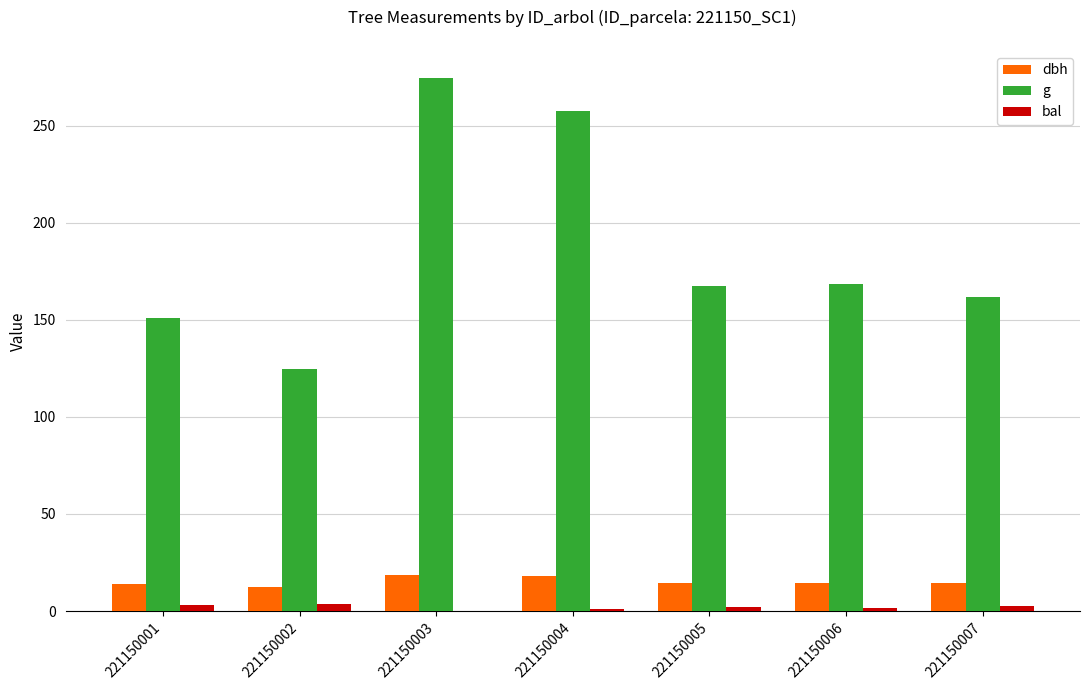

Read the g value at 221150007.

161.7